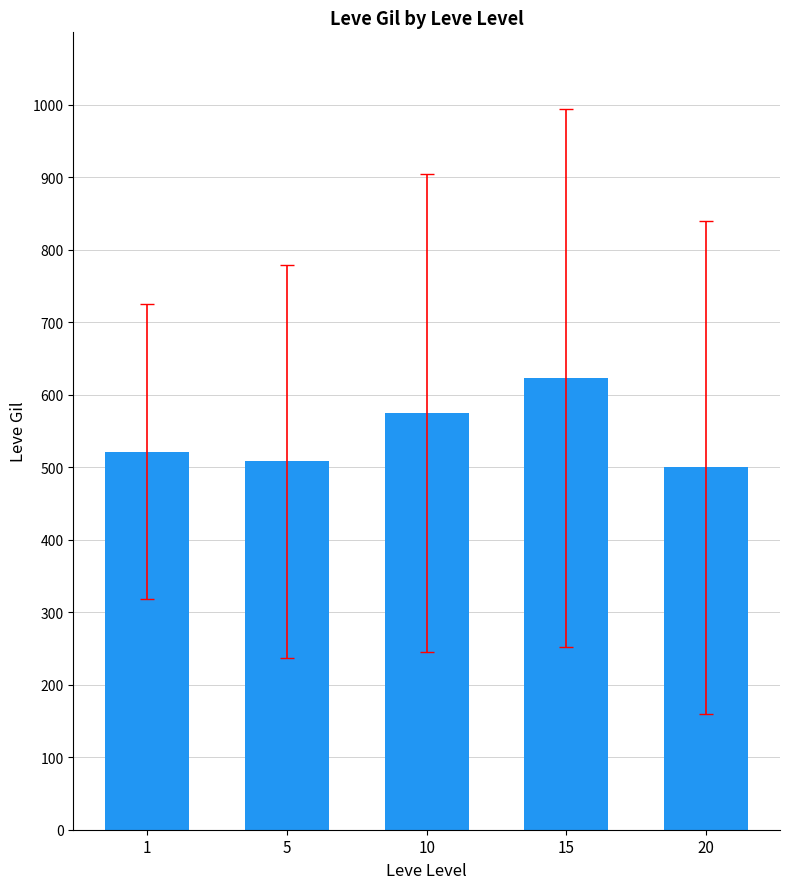

Where does the data first go above 521?

1